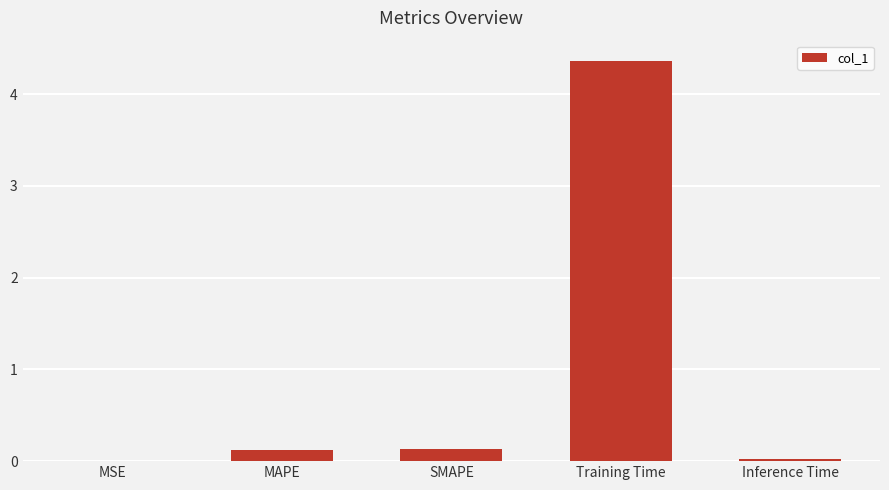

Which category has the highest value across all series?

Training Time